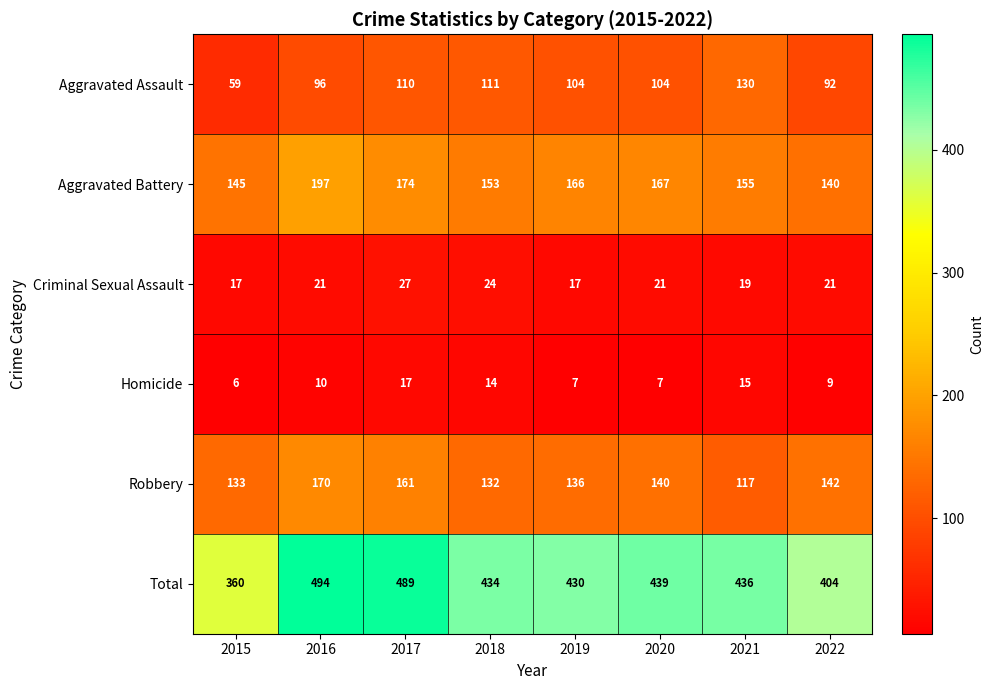

What is the sum of all Total values?

3486